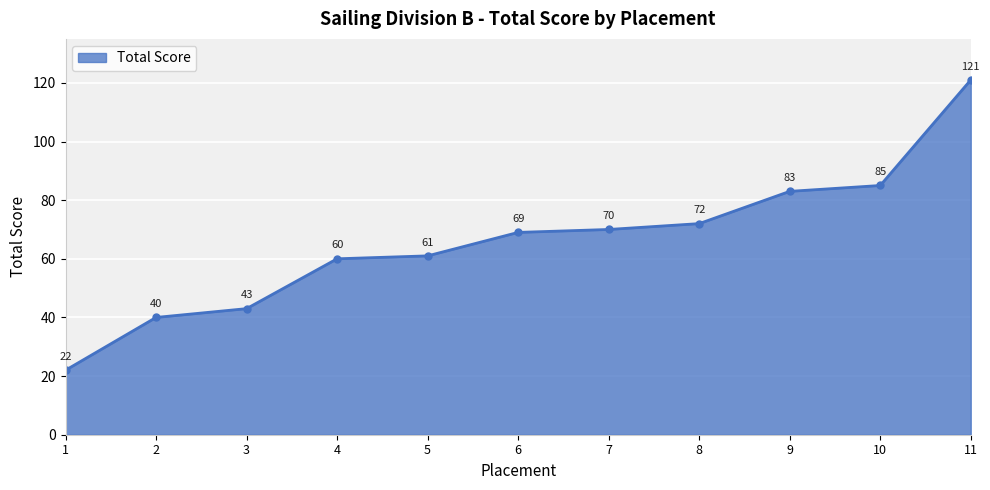

Which category has the highest value across all series?

11